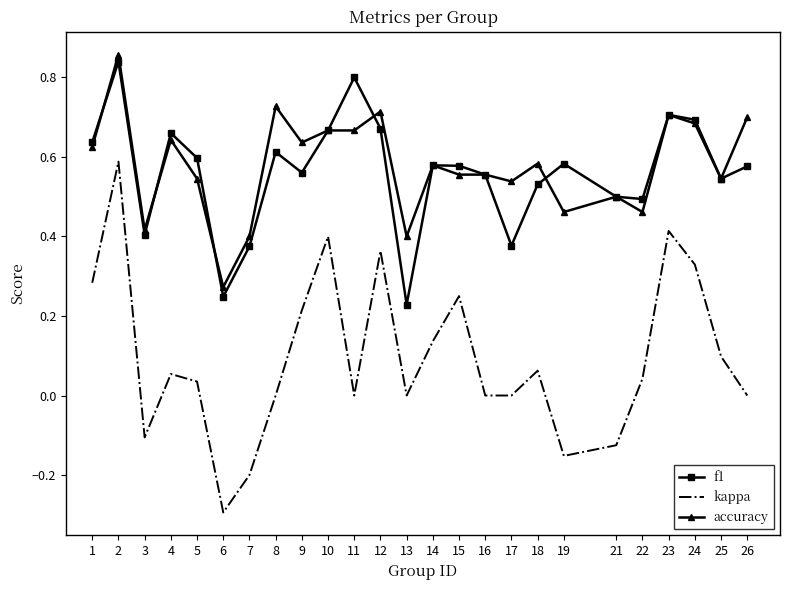

Which series changed the most between 10 and 22?

kappa